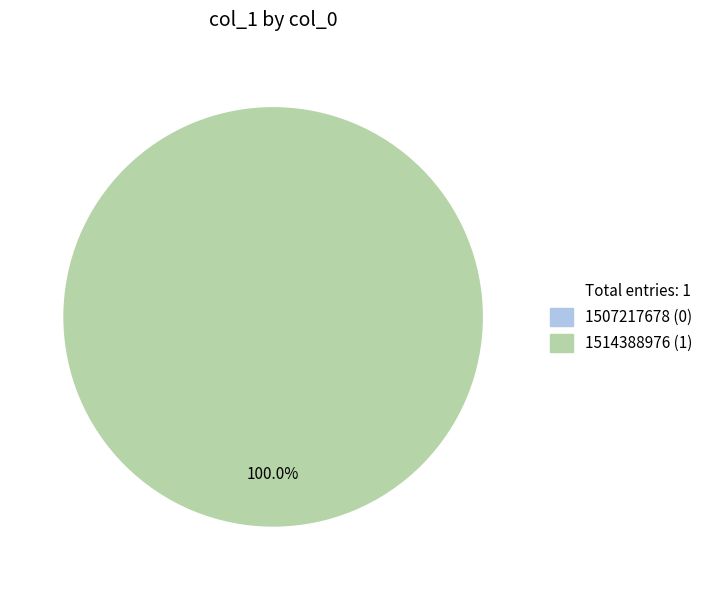

Is it true that 1514388976 is 89% of the pie?

False